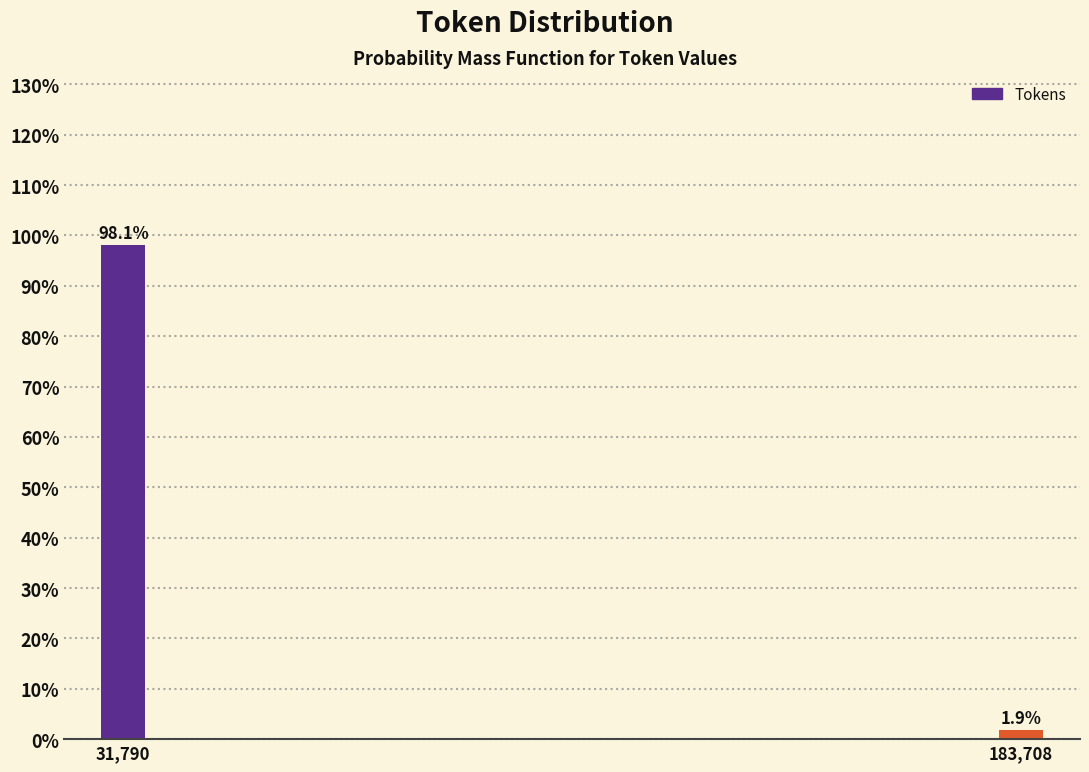

Reading left to right, what are all the values shown in this chart?

31,790=98.1	183,708=1.9